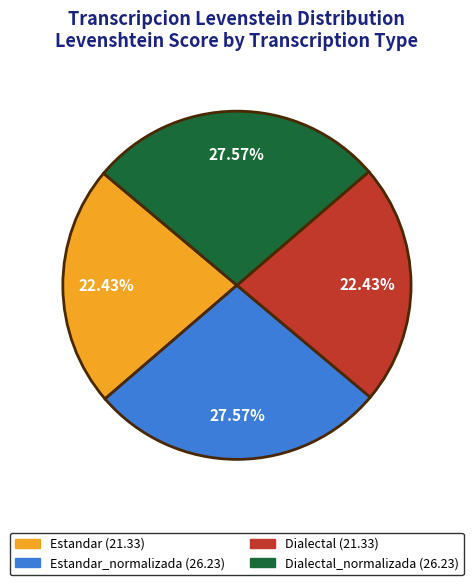

Is there any slice that represents more than half of the pie?

No